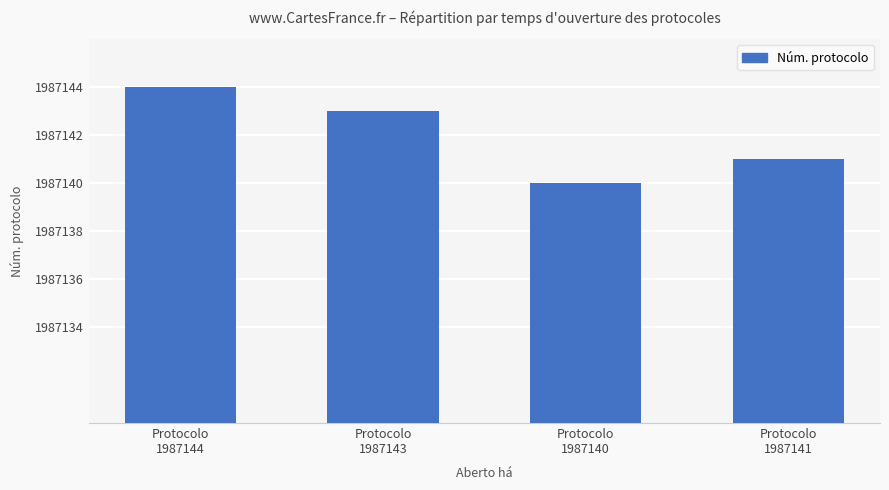

Does the chart contain any negative values?

No